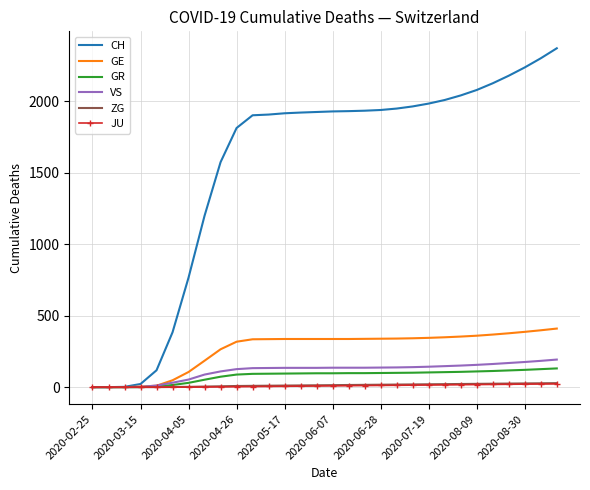

What is the highest value of the CH series?

2372